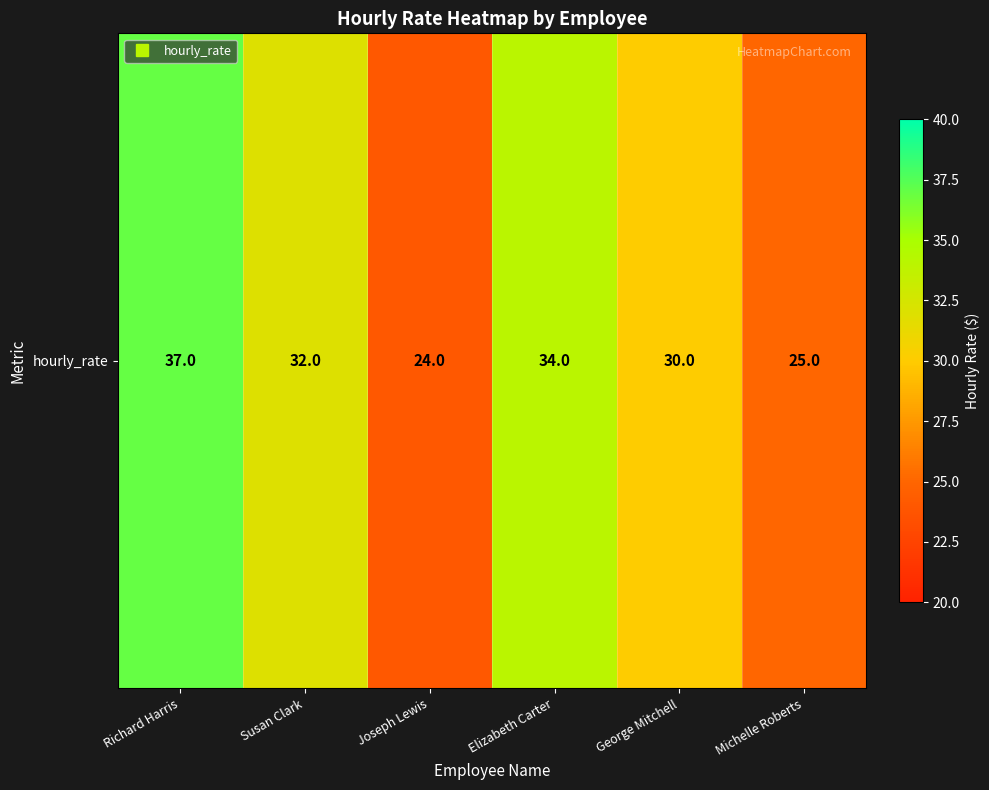

List the labels in order of value, largest first.

Richard Harris, Elizabeth Carter, Susan Clark, George Mitchell, Michelle Roberts, Joseph Lewis